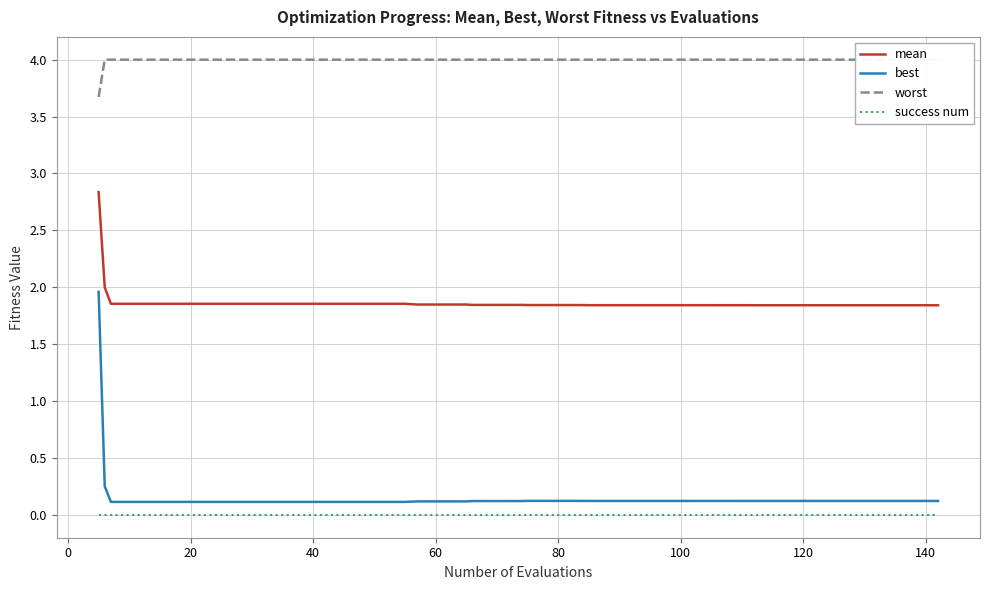

What is the sum of the worst values at 28 and 18?

8.0